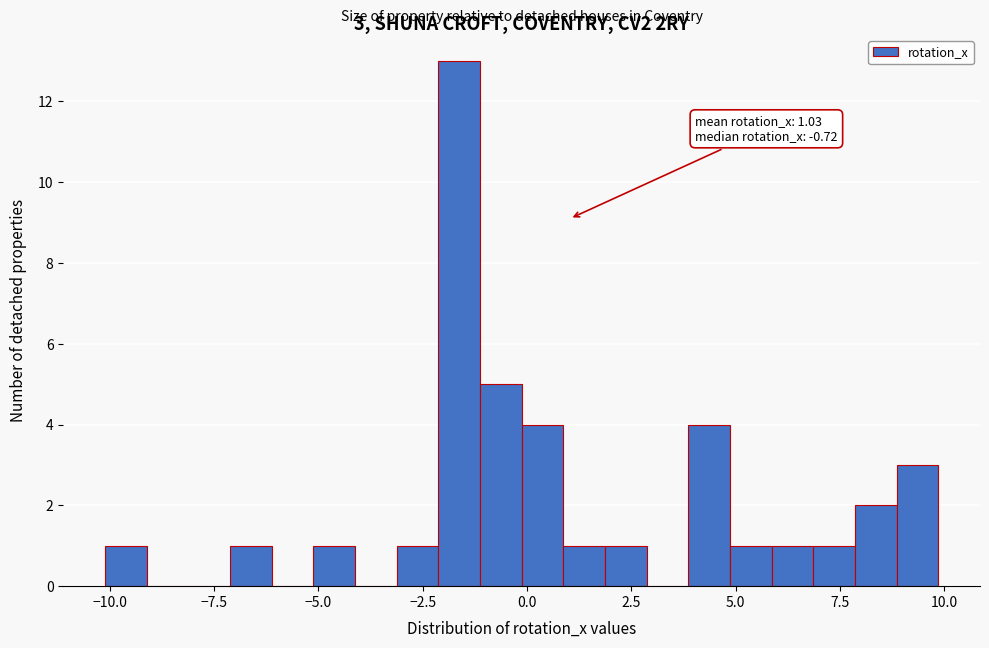

Around what value on the x-axis is the tallest bar? Give the approximate position of its centre, as read against the axis.

-1.5